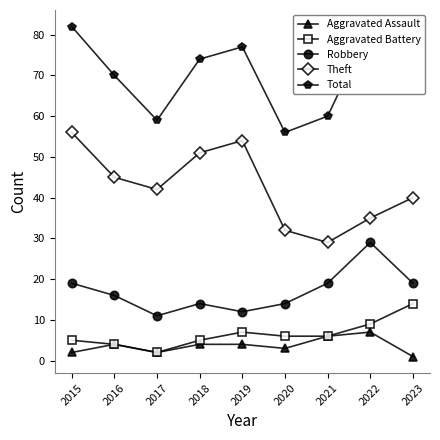

What is the sum of the Theft values at 2017 and 2016?

87